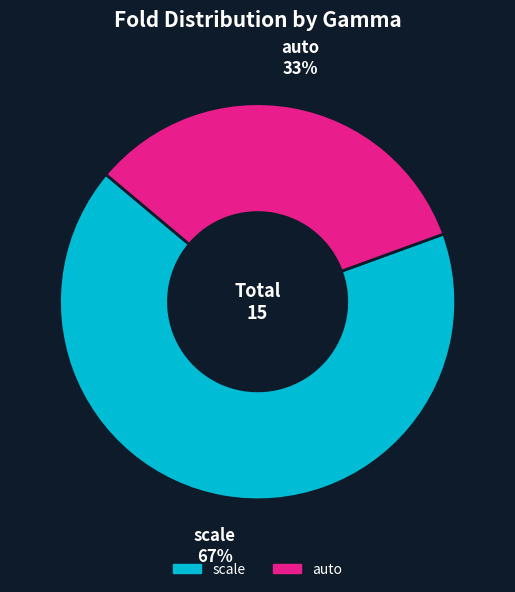

Which slice is the smallest?

auto